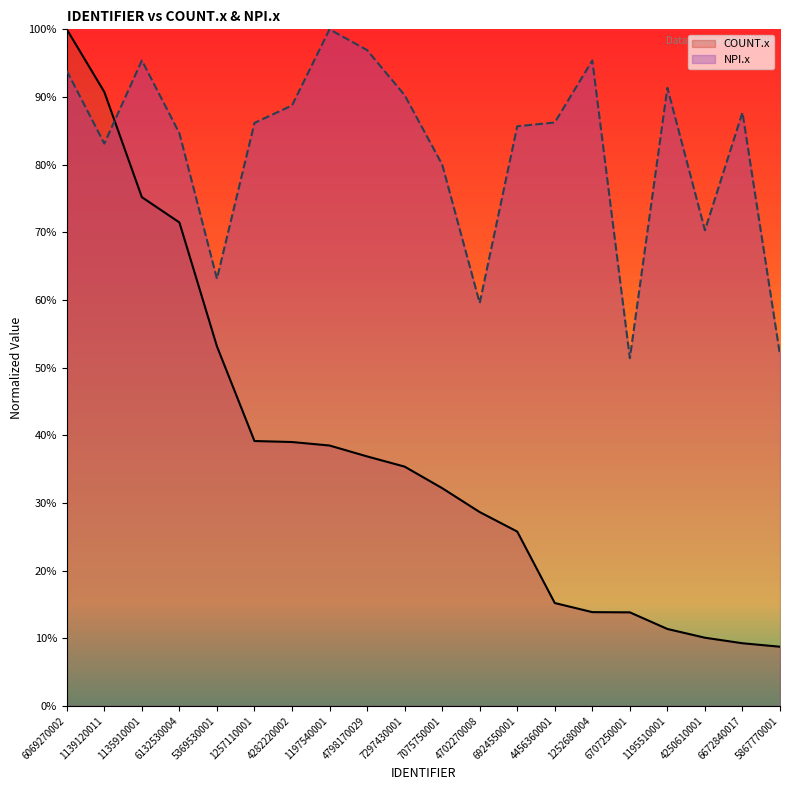

Reading right to left, what are all the values shown in this chart?

COUNT.x: 5867770001=8.7	6672840017=9.3	4250610001=10.1	1195510001=11.4	6707250001=13.8	1252680004=13.9	4456360001=15.2	6924550001=25.8	4702270008=28.6	7075750001=32.2	7297430001=35.4	4798170029=36.9	1197540001=38.5	4282220002=39.0	1257110001=39.1	5369530001=53.1	6132530004=71.5	1135910001=75.2	1139120011=90.7	6069270002=100.0
NPI.x: 5867770001=51.9	6672840017=87.7	4250610001=70.3	1195510001=91.4	6707250001=51.4	1252680004=95.4	4456360001=86.2	6924550001=85.7	4702270008=59.5	7075750001=80.0	7297430001=90.3	4798170029=96.9	1197540001=100.0	4282220002=88.8	1257110001=86.2	5369530001=63.1	6132530004=84.6	1135910001=95.4	1139120011=83.1	6069270002=93.9